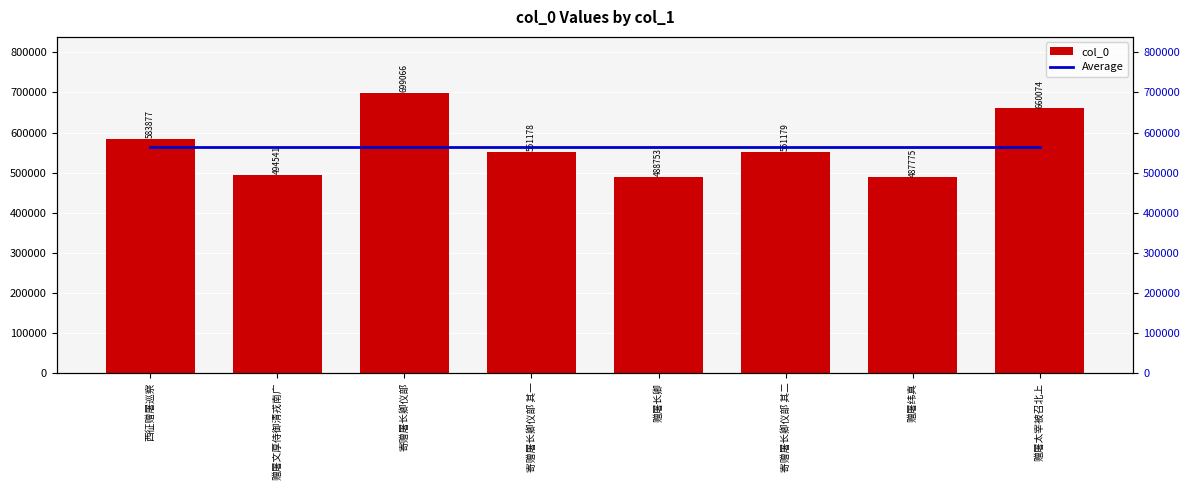

At which category is the sum across all series the highest?

寄赠屠长卿仪部